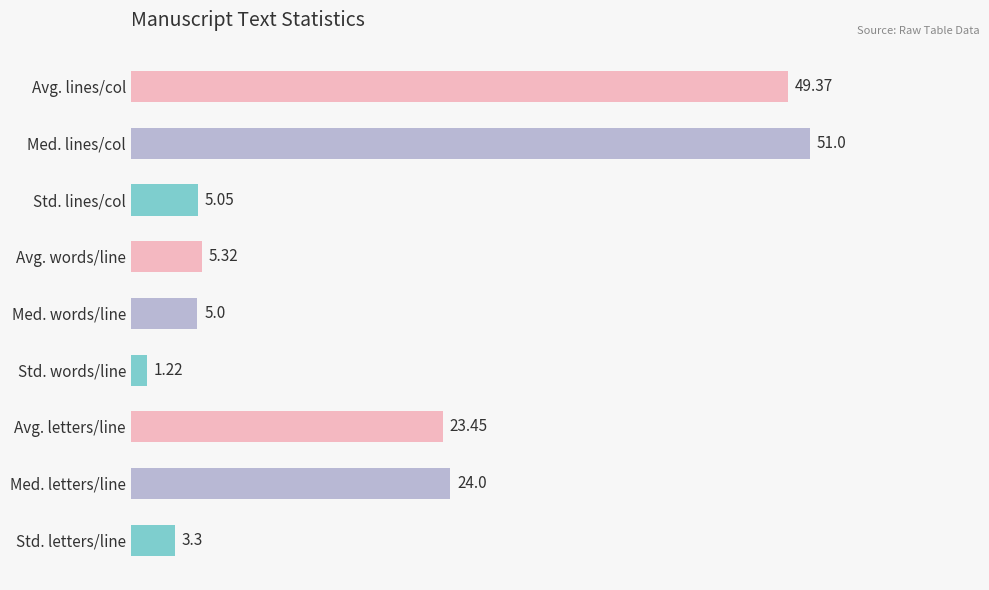

Which label corresponds to the largest value in the chart?

Med. lines/col